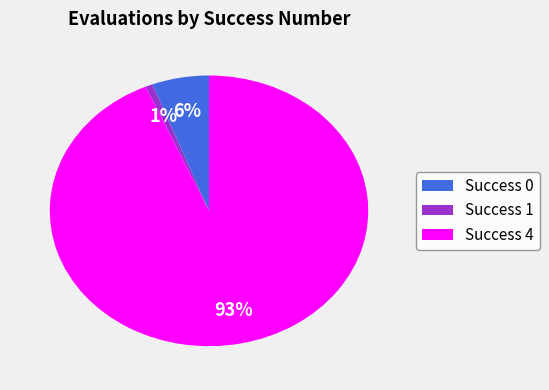

Combined, do Success 1 and Success 0 account for over 50%?

No